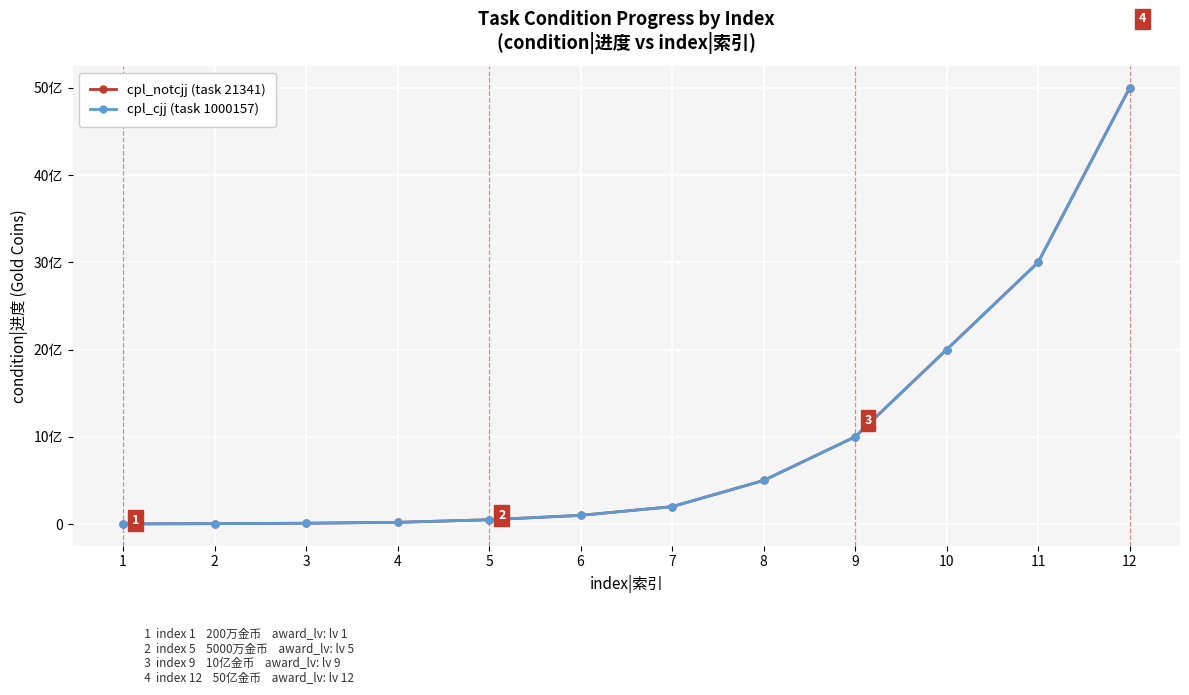

Does the chart have visible grid lines?

Yes